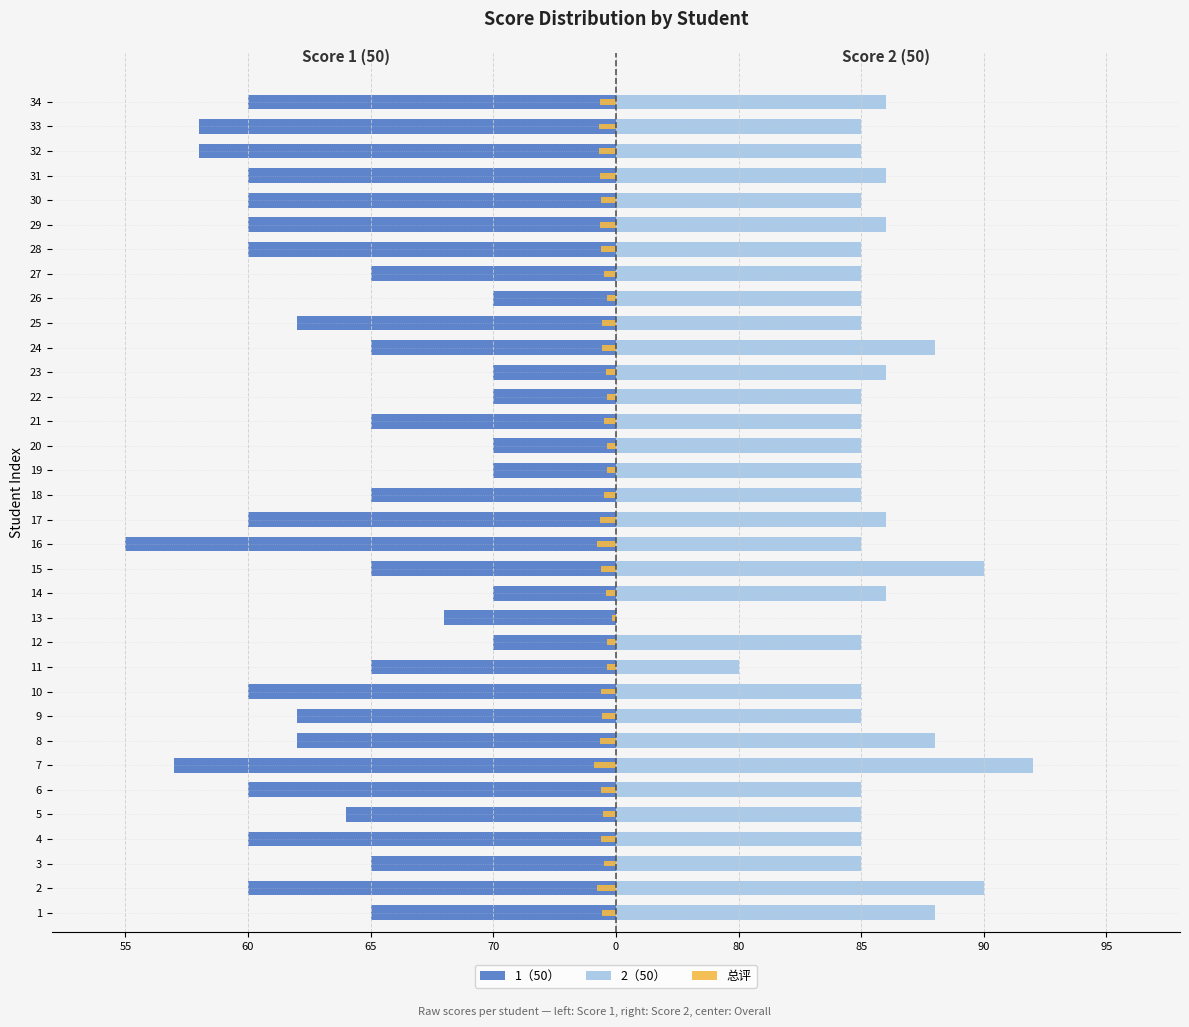

What is the spread (max minus min) of values at 10?

25.0